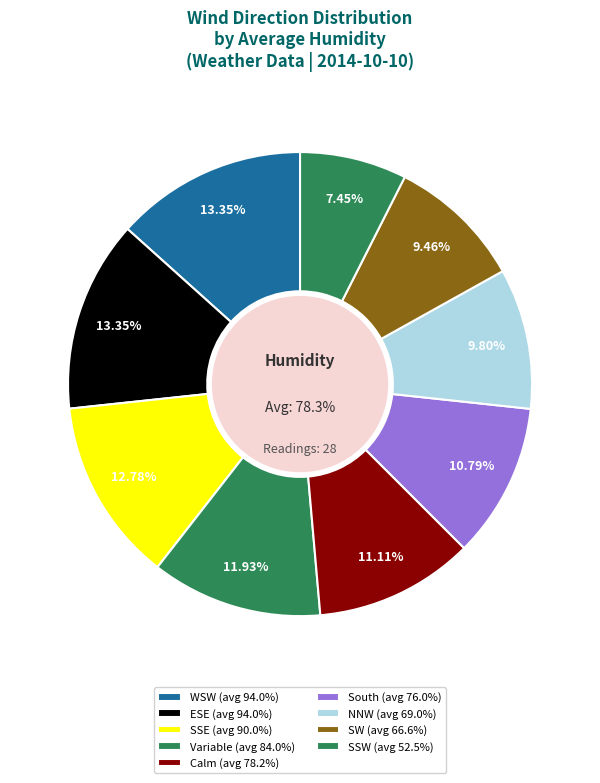

Which slice is the smallest?

SSW